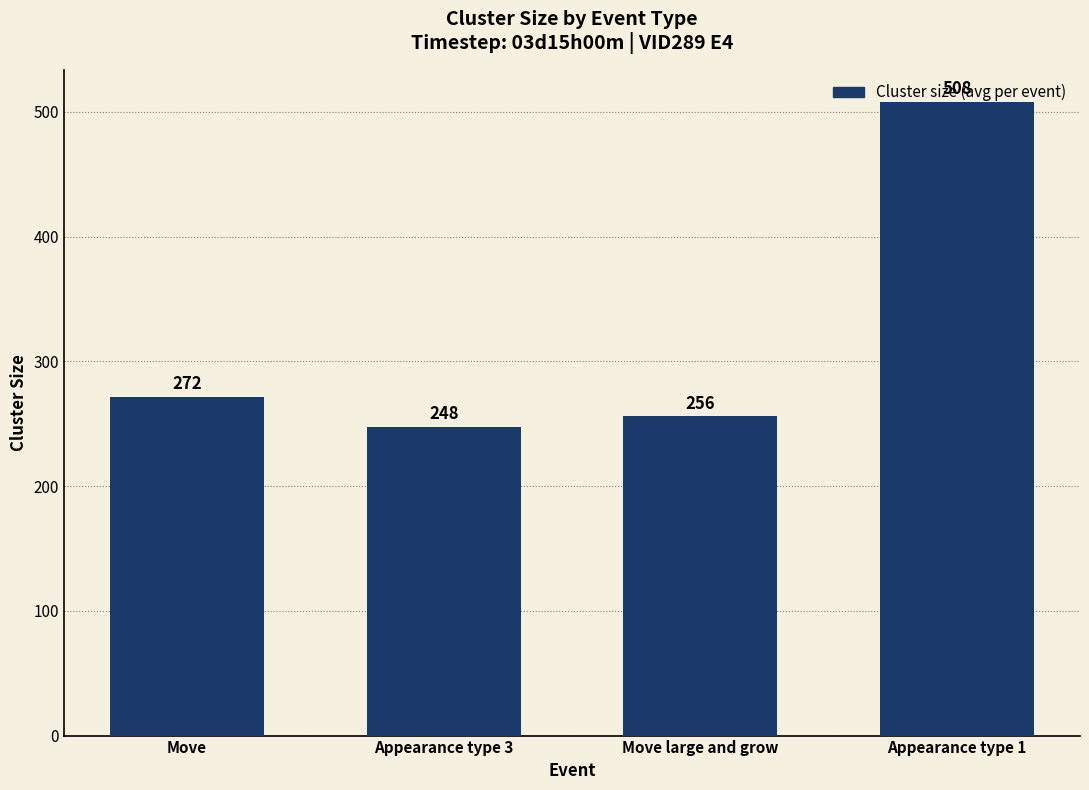

What is the difference between the maximum and minimum values?

260.3